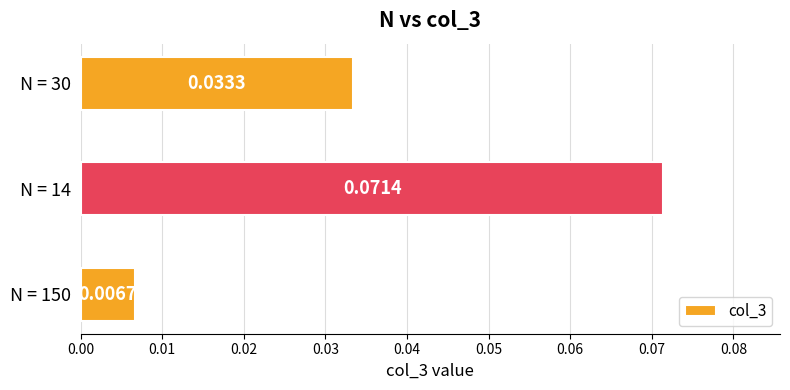

Which has a higher value, N = 150 or N = 14?

N = 14